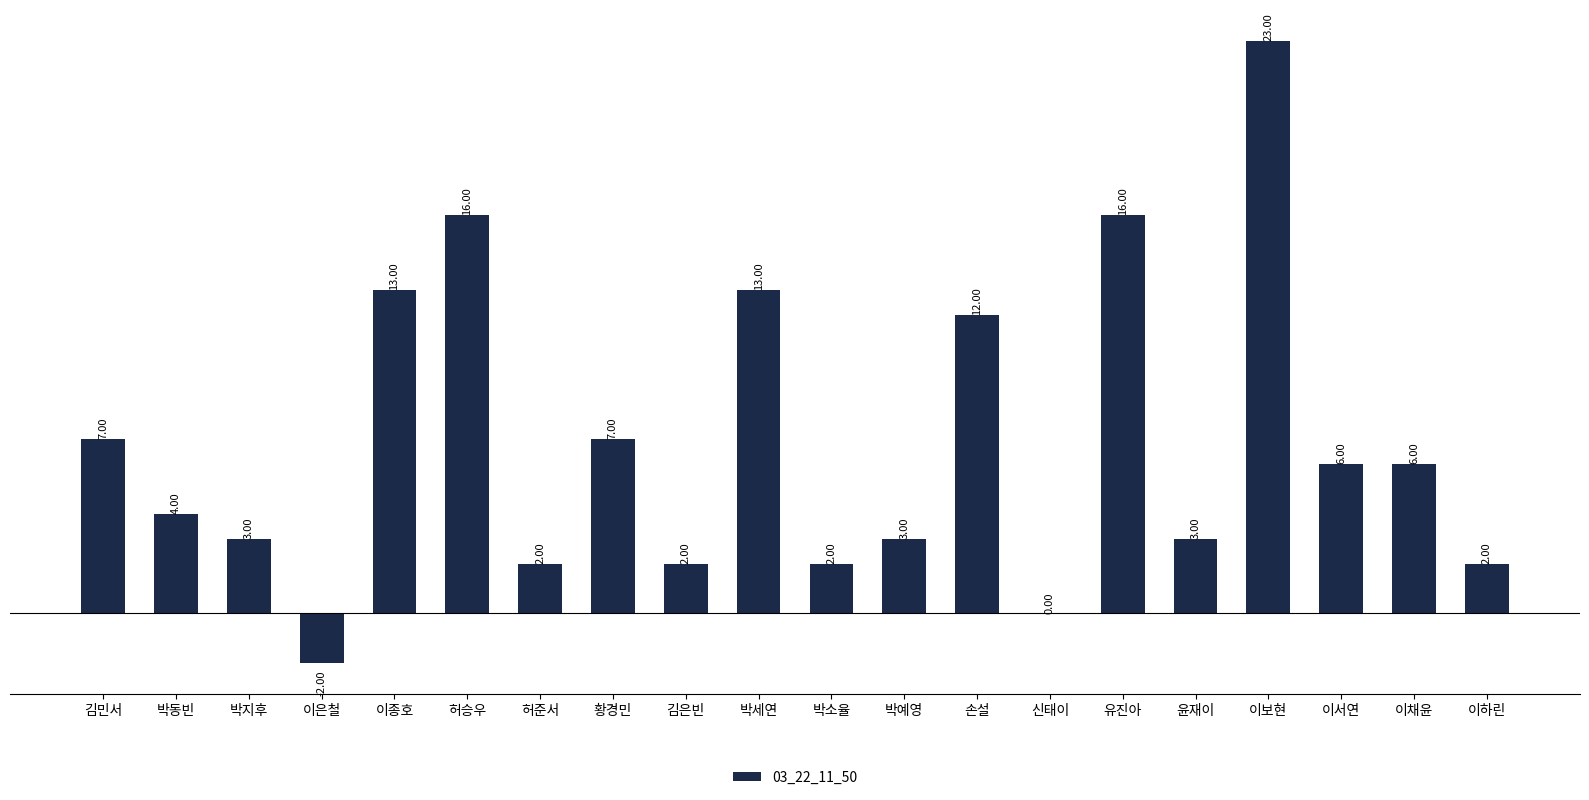

What is the maximum value shown in the chart?

23